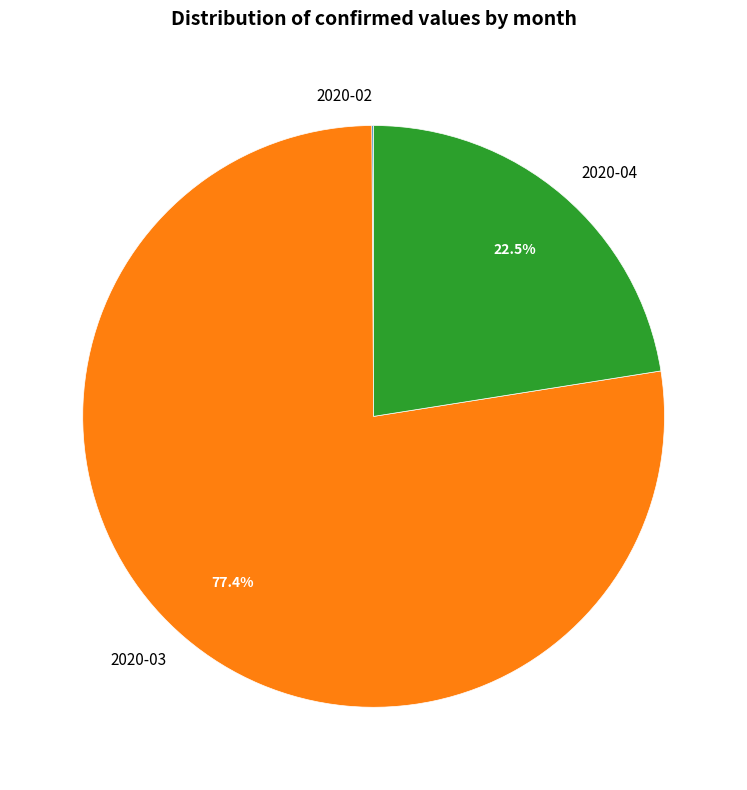

What is the ratio of the value at 2020-03 to the value at 2020-04?

3.4